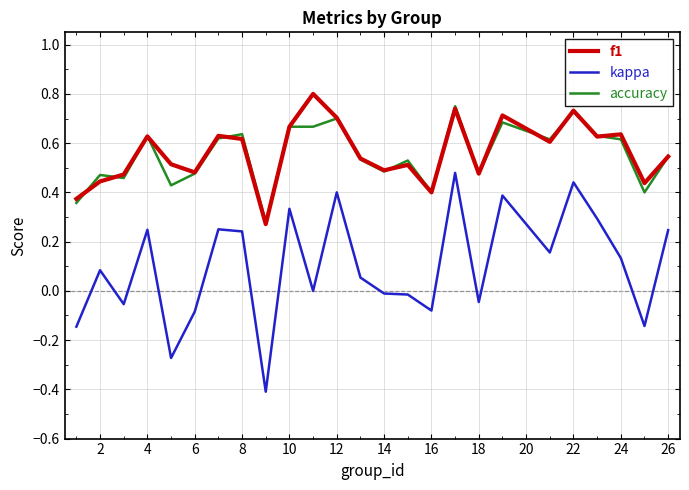

True or false: f1 and kappa intersect in this chart.

False